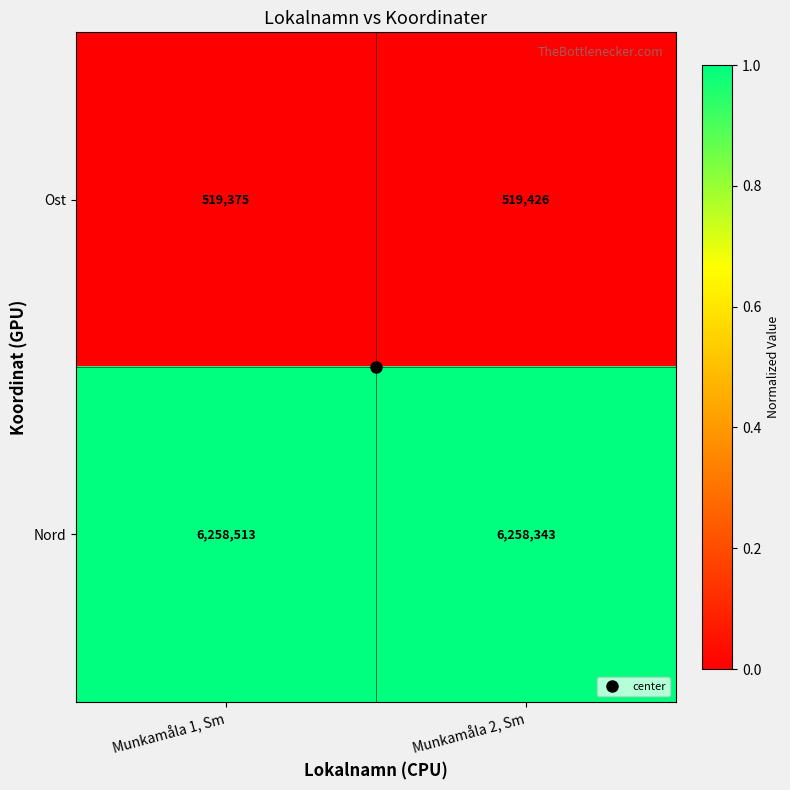

True or false: Nord has a value of 9173351 at Munkamåla 1, Sm.

False